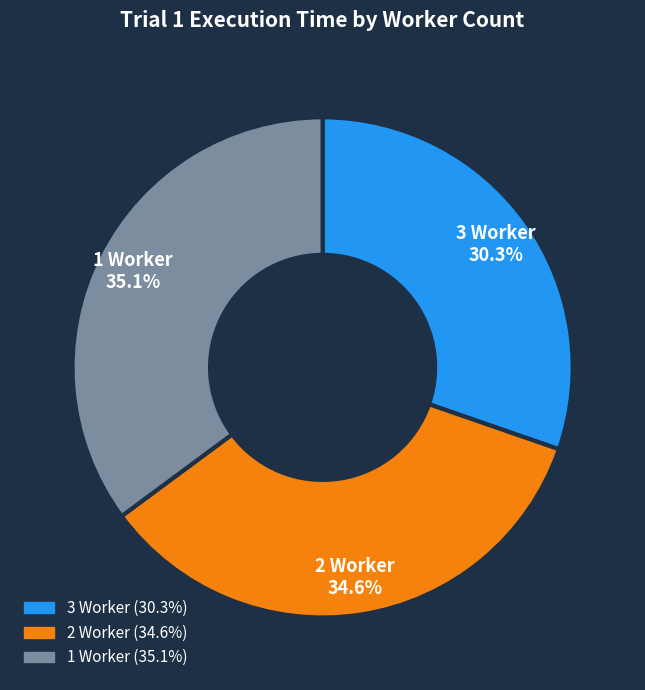

What is the largest slice in the pie chart?

1 Worker